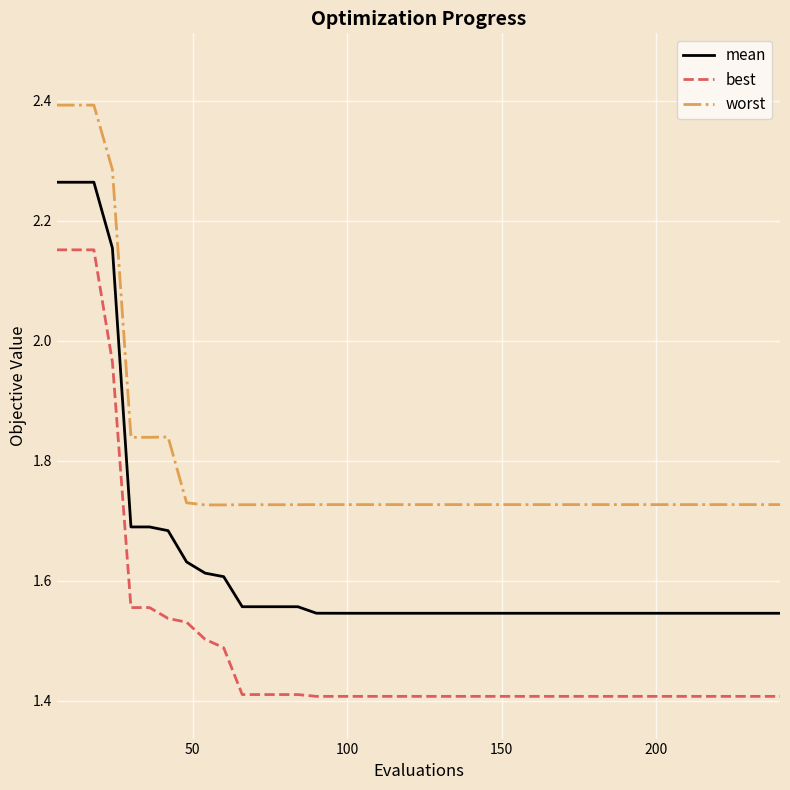

Which series has the widest spread of values?

best